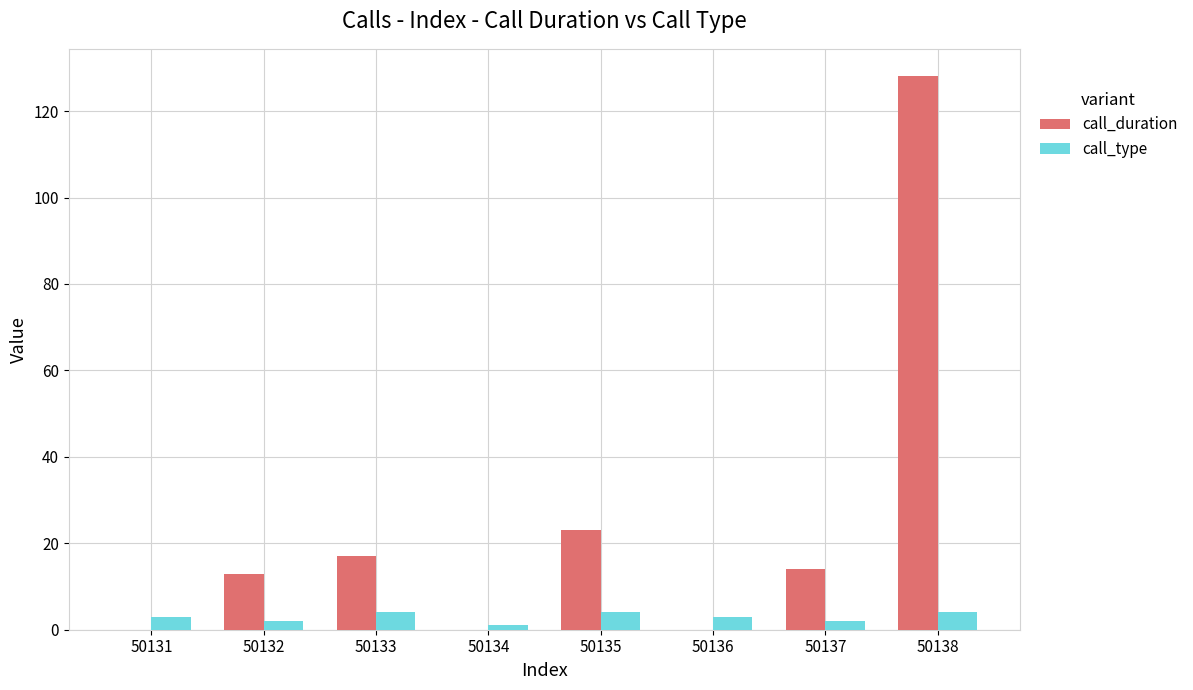

Which series has the widest spread of values?

call_duration